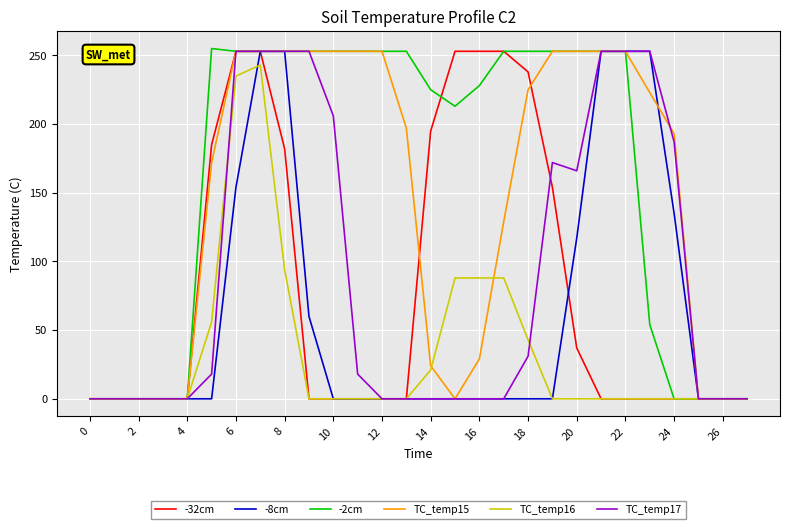

What is the greatest value displayed?

255